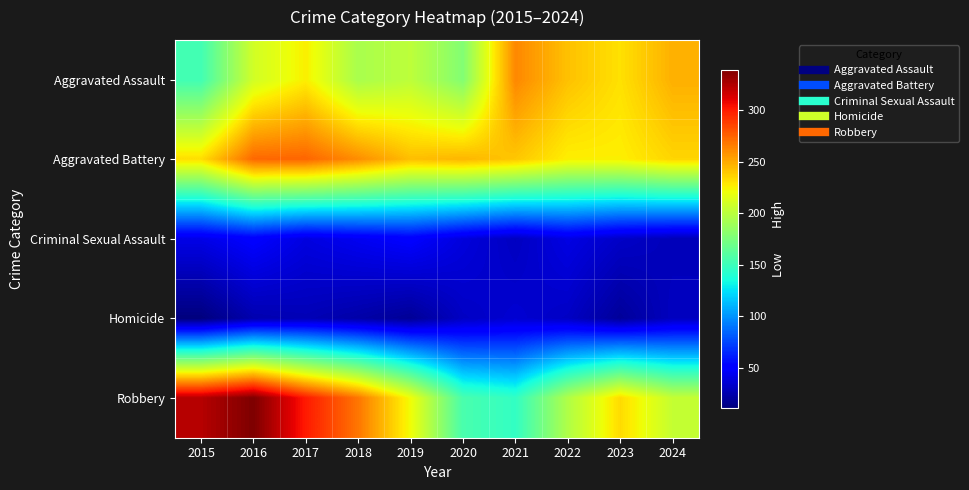

Rank the series by their maximum value, from highest to lowest.

Robbery, Aggravated Battery, Aggravated Assault, Criminal Sexual Assault, Homicide